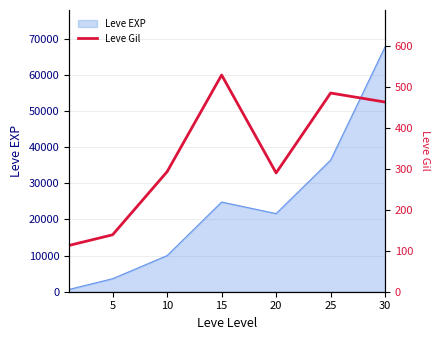

What is the value of the 3rd point from the left?

293